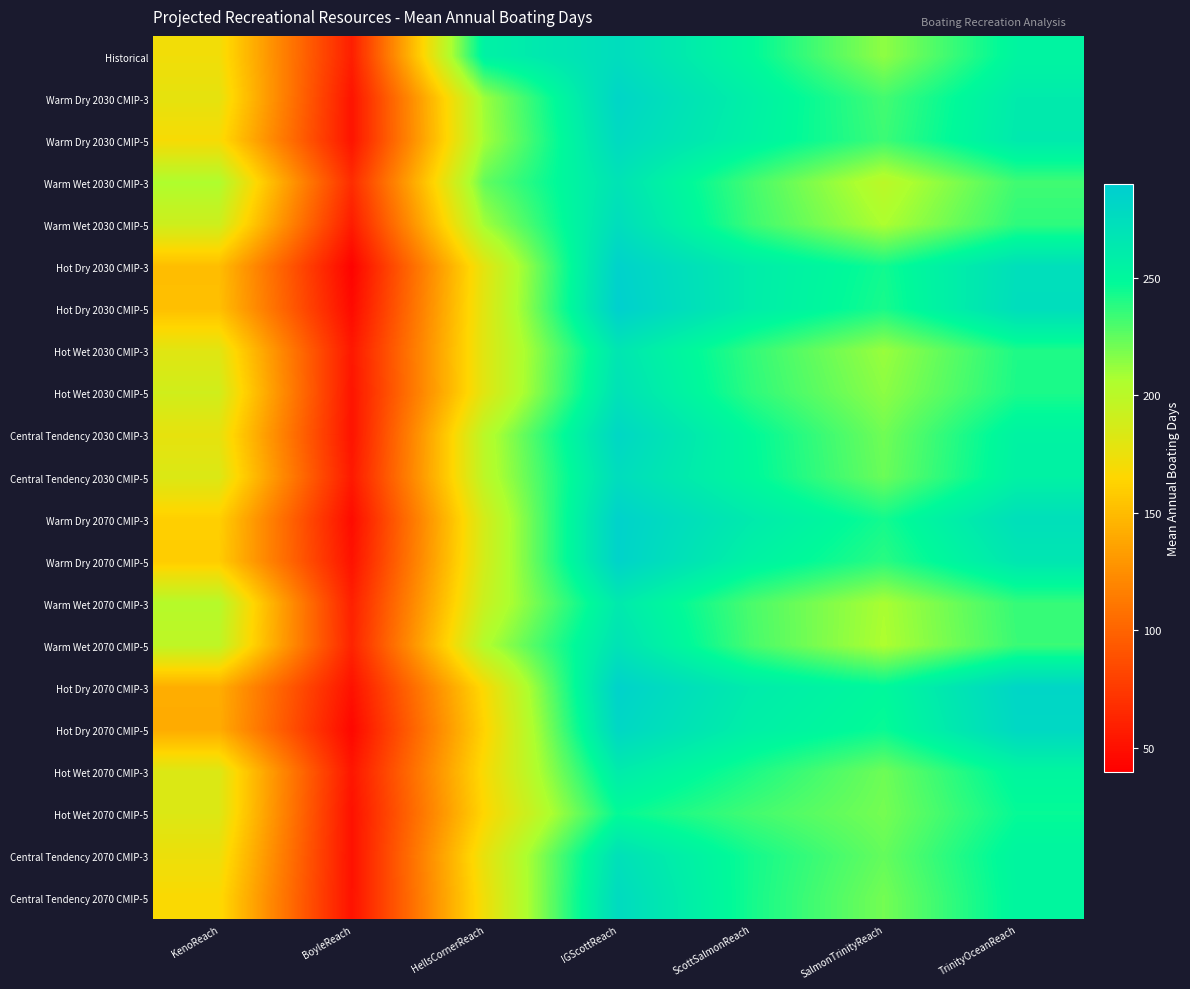

Reading left to right, list all the values displayed in this chart.

Historical: KenoReach=171.8	BoyleReach=59.0	HellsCornerReach=256.0	IGScottReach=274.7	ScottSalmonReach=249.2	SalmonTrinityReach=213.9	TrinityOceanReach=252.9
Warm Dry 2030 CMIP-3: KenoReach=177.7	BoyleReach=52.6	HellsCornerReach=211.0	IGScottReach=282.0	ScottSalmonReach=257.3	SalmonTrinityReach=232.0	TrinityOceanReach=261.8
Warm Dry 2030 CMIP-5: KenoReach=168.8	BoyleReach=52.5	HellsCornerReach=209.3	IGScottReach=277.5	ScottSalmonReach=255.5	SalmonTrinityReach=233.7	TrinityOceanReach=262.9
Warm Wet 2030 CMIP-3: KenoReach=205.2	BoyleReach=67.4	HellsCornerReach=224.5	IGScottReach=268.7	ScottSalmonReach=231.8	SalmonTrinityReach=199.7	TrinityOceanReach=232.9
Warm Wet 2030 CMIP-5: KenoReach=190.3	BoyleReach=57.4	HellsCornerReach=209.8	IGScottReach=274.4	ScottSalmonReach=233.7	SalmonTrinityReach=206.4	TrinityOceanReach=236.8
Hot Dry 2030 CMIP-3: KenoReach=150.8	BoyleReach=42.0	HellsCornerReach=179.6	IGScottReach=285.2	ScottSalmonReach=260.5	SalmonTrinityReach=244.1	TrinityOceanReach=272.5
Hot Dry 2030 CMIP-5: KenoReach=152.0	BoyleReach=46.6	HellsCornerReach=180.9	IGScottReach=287.5	ScottSalmonReach=260.2	SalmonTrinityReach=242.3	TrinityOceanReach=274.0
Hot Wet 2030 CMIP-3: KenoReach=180.6	BoyleReach=54.8	HellsCornerReach=181.1	IGScottReach=266.1	ScottSalmonReach=236.0	SalmonTrinityReach=211.4	TrinityOceanReach=241.0
Hot Wet 2030 CMIP-5: KenoReach=188.8	BoyleReach=52.9	HellsCornerReach=181.1	IGScottReach=270.2	ScottSalmonReach=237.3	SalmonTrinityReach=214.6	TrinityOceanReach=241.7
Central Tendency 2030 CMIP-3: KenoReach=177.2	BoyleReach=52.2	HellsCornerReach=200.6	IGScottReach=280.3	ScottSalmonReach=249.0	SalmonTrinityReach=221.1	TrinityOceanReach=254.6
Central Tendency 2030 CMIP-5: KenoReach=183.5	BoyleReach=55.6	HellsCornerReach=199.3	IGScottReach=274.9	ScottSalmonReach=249.9	SalmonTrinityReach=222.4	TrinityOceanReach=255.8
Warm Dry 2070 CMIP-3: KenoReach=161.1	BoyleReach=47.6	HellsCornerReach=187.9	IGScottReach=285.2	ScottSalmonReach=262.3	SalmonTrinityReach=243.5	TrinityOceanReach=272.5
Warm Dry 2070 CMIP-5: KenoReach=159.2	BoyleReach=51.4	HellsCornerReach=188.5	IGScottReach=284.3	ScottSalmonReach=255.2	SalmonTrinityReach=238.1	TrinityOceanReach=265.8
Warm Wet 2070 CMIP-3: KenoReach=202.0	BoyleReach=59.8	HellsCornerReach=193.5	IGScottReach=262.9	ScottSalmonReach=230.3	SalmonTrinityReach=207.2	TrinityOceanReach=235.2
Warm Wet 2070 CMIP-5: KenoReach=197.7	BoyleReach=61.9	HellsCornerReach=204.3	IGScottReach=269.2	ScottSalmonReach=231.1	SalmonTrinityReach=206.2	TrinityOceanReach=234.3
Hot Dry 2070 CMIP-3: KenoReach=142.1	BoyleReach=51.0	HellsCornerReach=168.1	IGScottReach=285.0	ScottSalmonReach=261.6	SalmonTrinityReach=249.5	TrinityOceanReach=281.6
Hot Dry 2070 CMIP-5: KenoReach=140.9	BoyleReach=44.9	HellsCornerReach=163.6	IGScottReach=280.4	ScottSalmonReach=257.8	SalmonTrinityReach=246.2	TrinityOceanReach=279.5
Hot Wet 2070 CMIP-3: KenoReach=183.2	BoyleReach=53.6	HellsCornerReach=169.0	IGScottReach=261.2	ScottSalmonReach=241.4	SalmonTrinityReach=221.7	TrinityOceanReach=251.9
Hot Wet 2070 CMIP-5: KenoReach=182.7	BoyleReach=50.7	HellsCornerReach=165.5	IGScottReach=247.1	ScottSalmonReach=232.3	SalmonTrinityReach=220.0	TrinityOceanReach=246.8
Central Tendency 2070 CMIP-3: KenoReach=174.3	BoyleReach=50.8	HellsCornerReach=176.9	IGScottReach=271.4	ScottSalmonReach=243.7	SalmonTrinityReach=223.9	TrinityOceanReach=252.7
Central Tendency 2070 CMIP-5: KenoReach=167.2	BoyleReach=51.4	HellsCornerReach=173.3	IGScottReach=276.7	ScottSalmonReach=243.3	SalmonTrinityReach=220.3	TrinityOceanReach=251.7